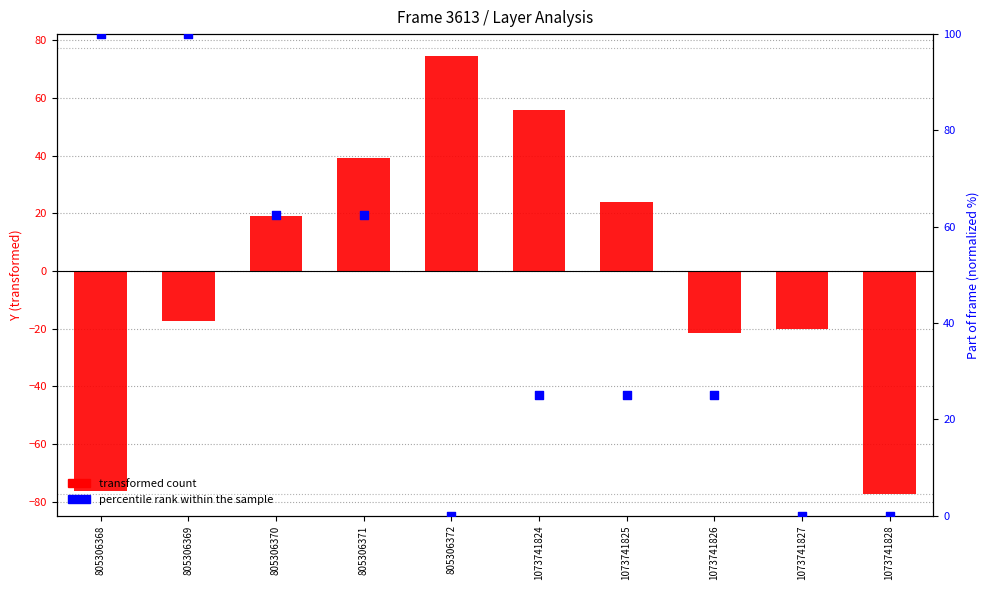

Which series has the largest Y range (max minus min)?

transformed count